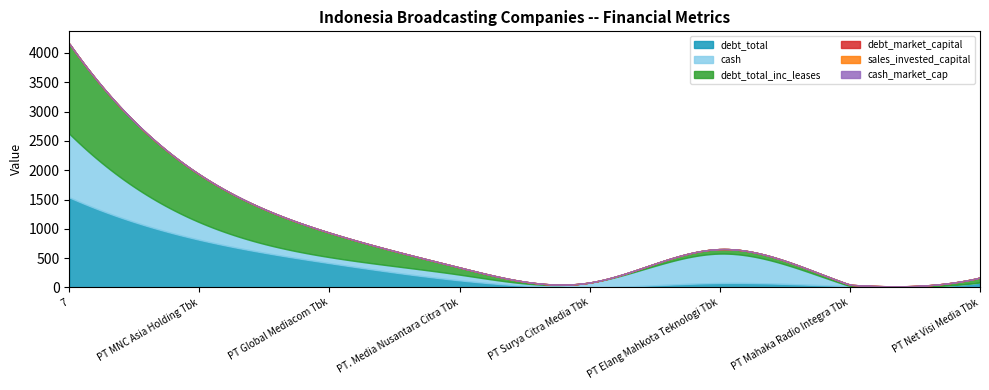

What is the difference between the second highest and minimum values in the cash series?

500.8